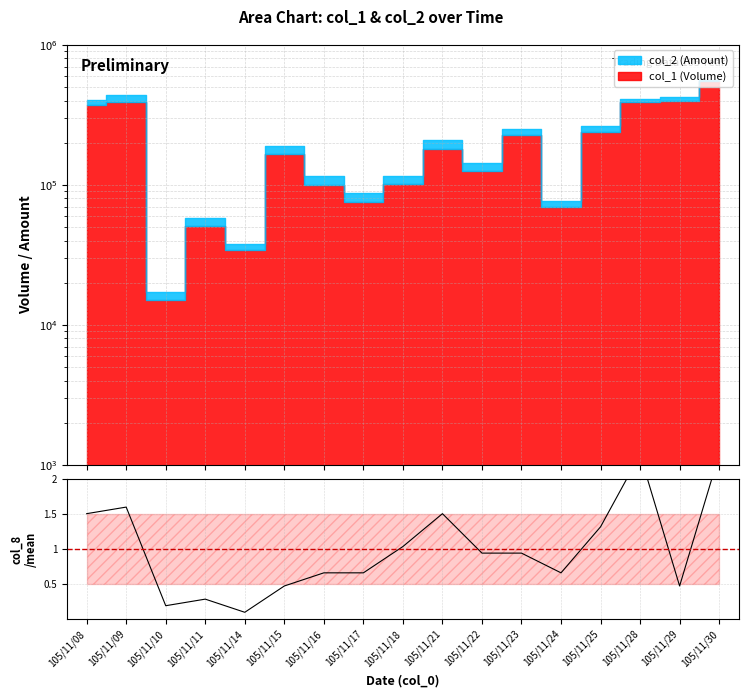

What is the difference between the maximum and minimum values?

2.3